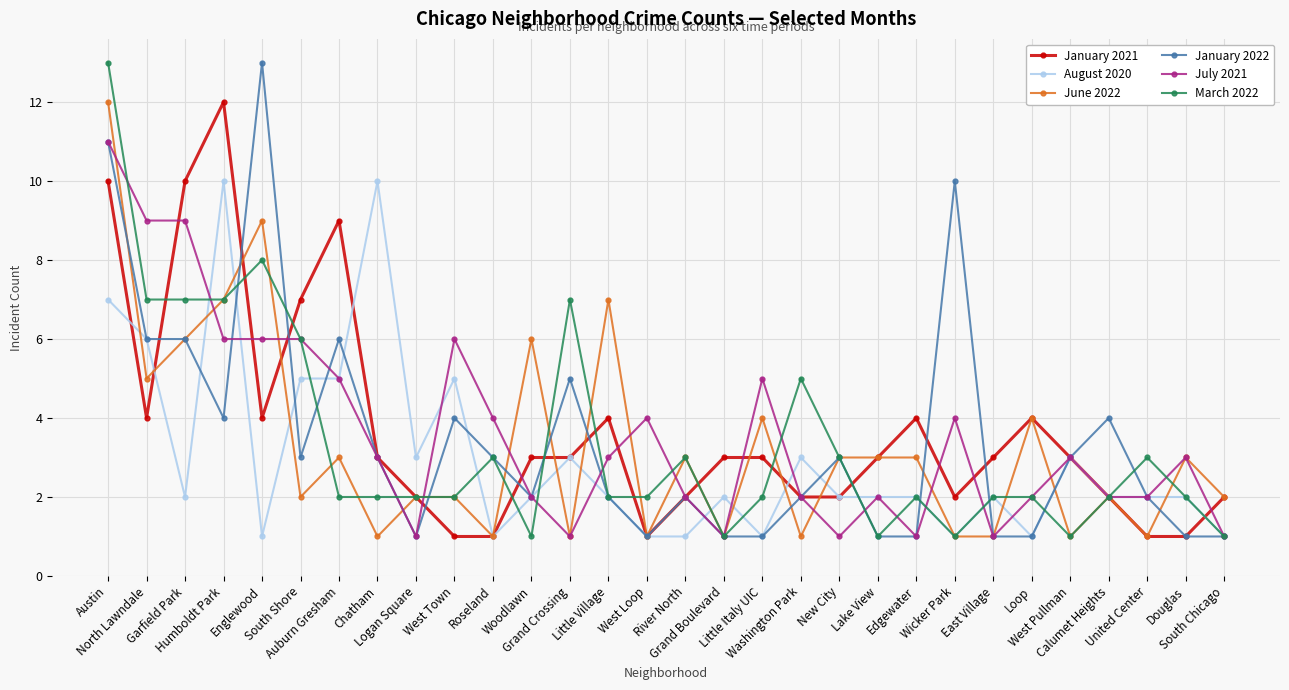

What is the maximum value shown in the chart?

13